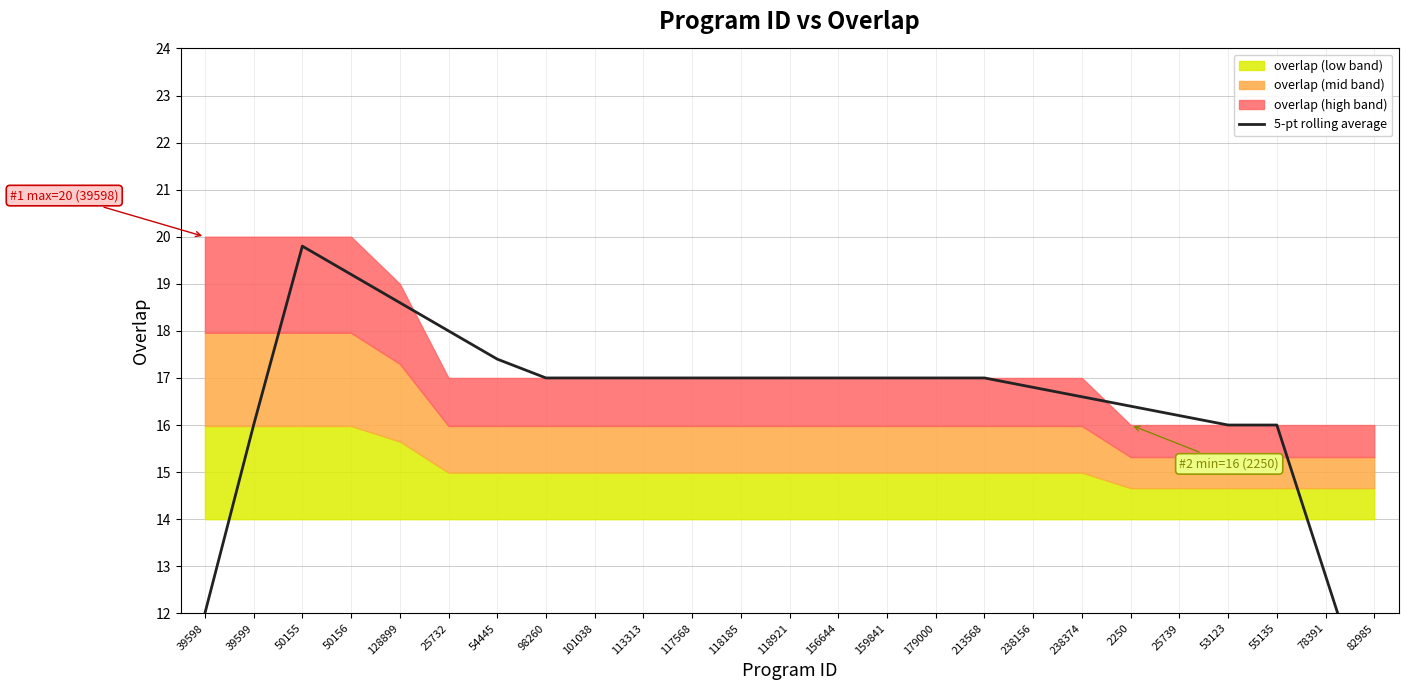

True or false: the data shows 21.6 at 55135.

False